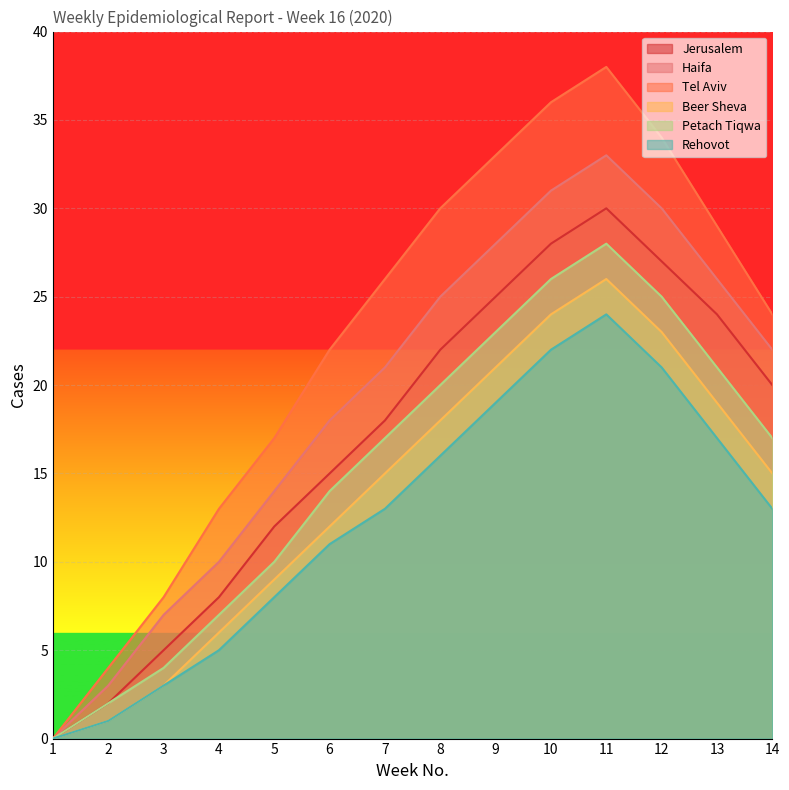

What is the difference between the maximum and minimum values in the Petach Tiqwa series?

28